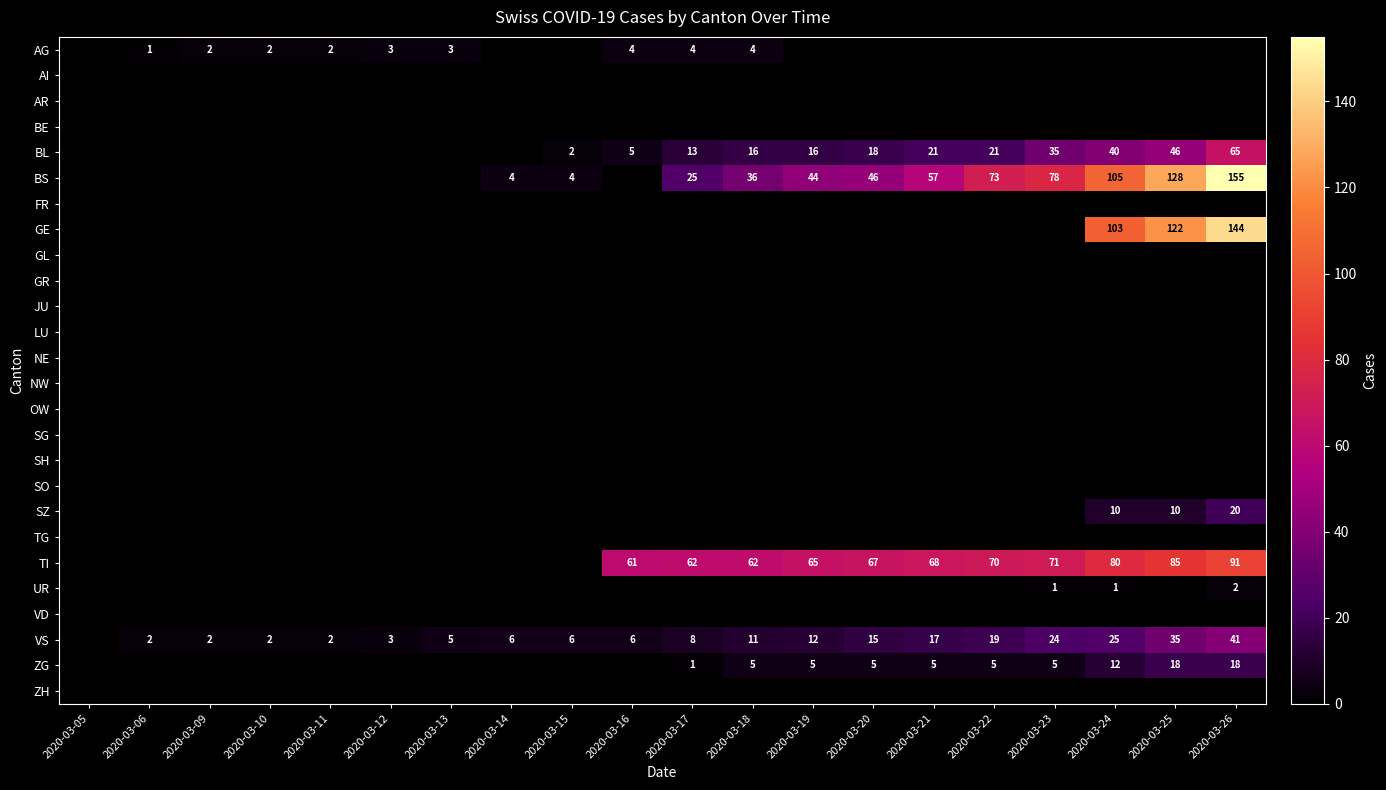

The BS series shows 87 at 2020-03-21. True or false?

False